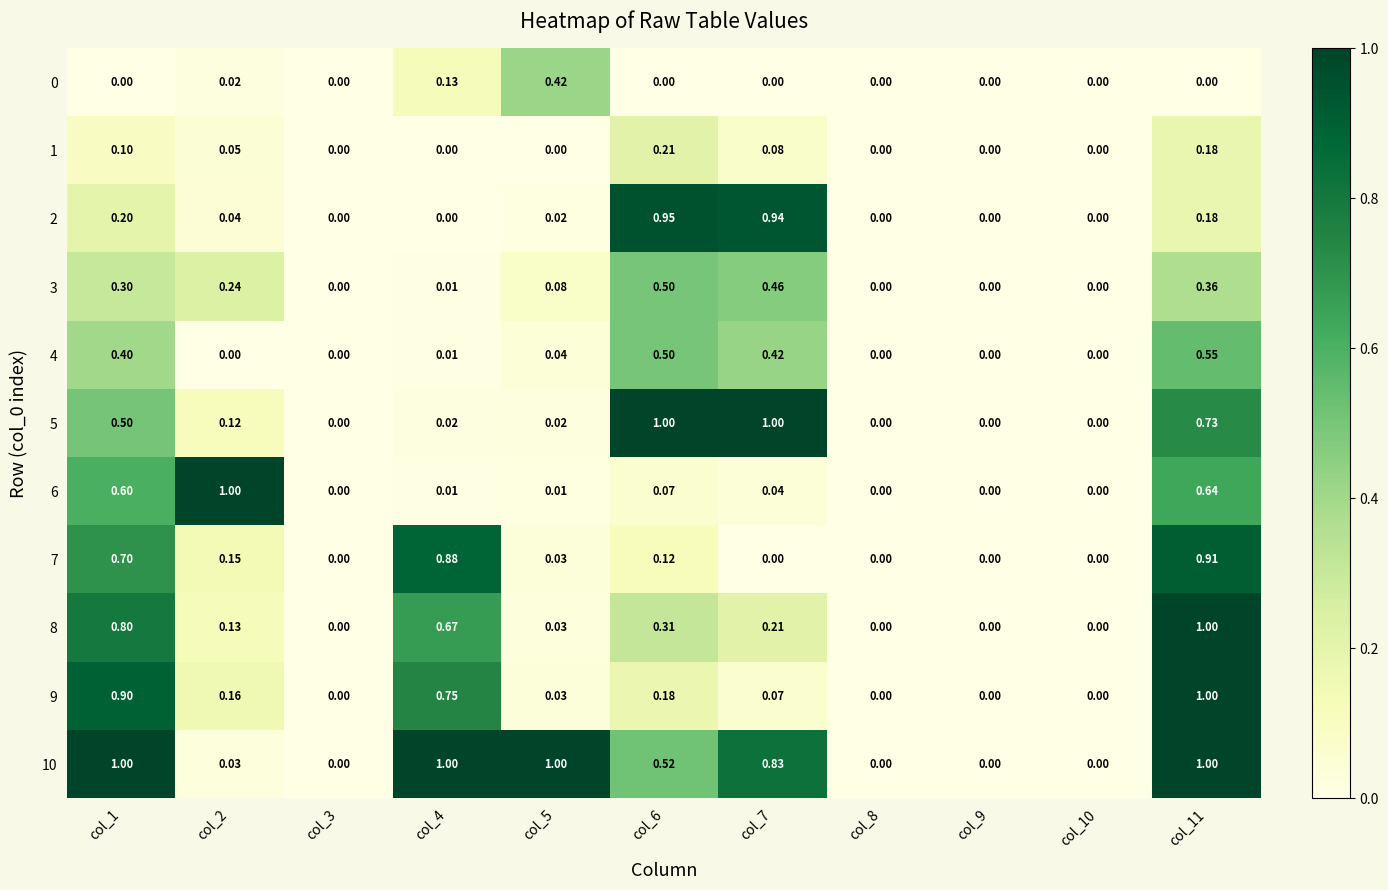

Is the value of 4 at col_4 greater than the value of 0 at col_2?

No